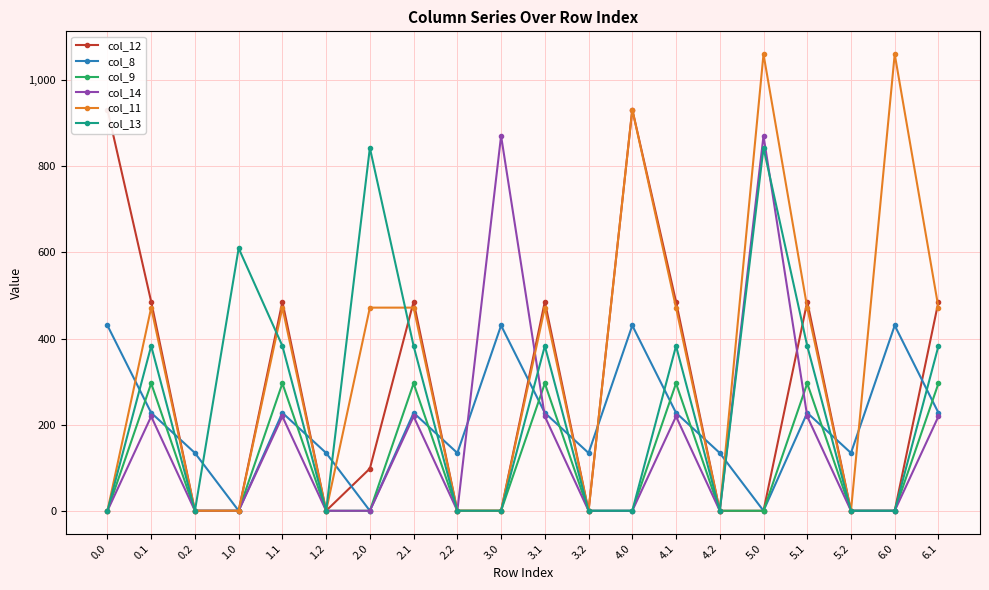

Which series changed the most between 4.1 and 6.1?

col_12